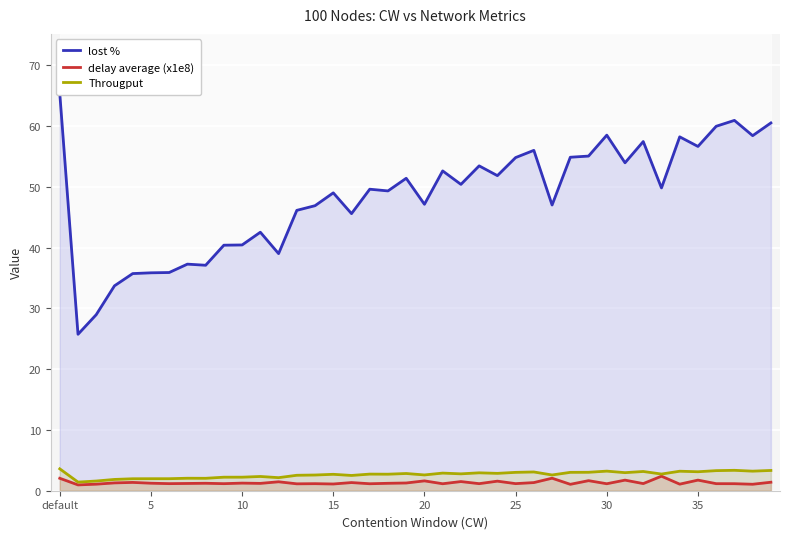

How many values in the Througput series exceed 2?

34